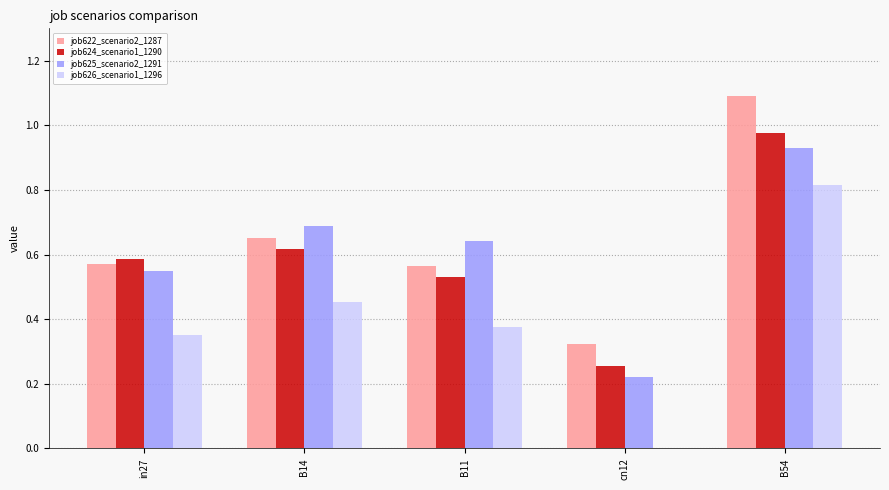

How many positive values does the job626_scenario1_1296 series have?

4